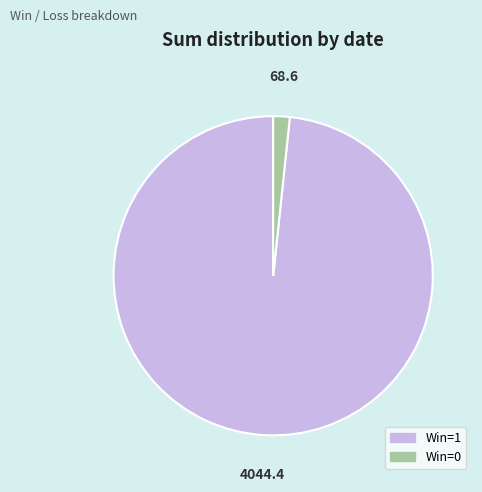

Which category has the smallest portion of the pie?

Win=0